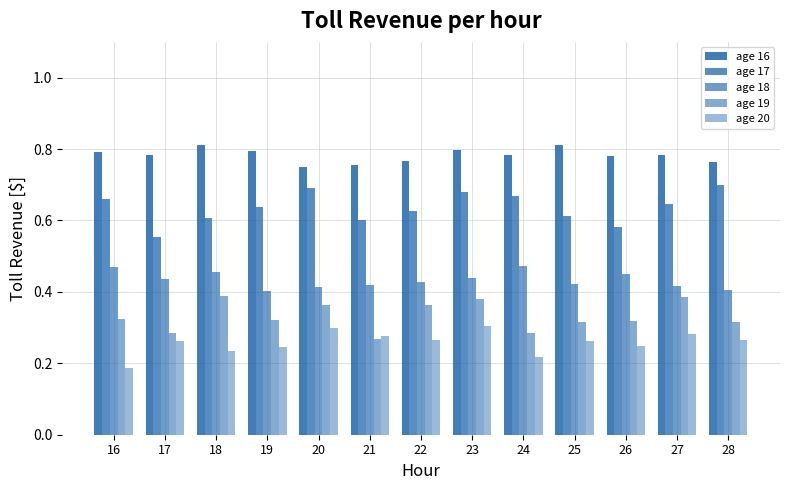

Which series has the largest range (max minus min)?

age 17